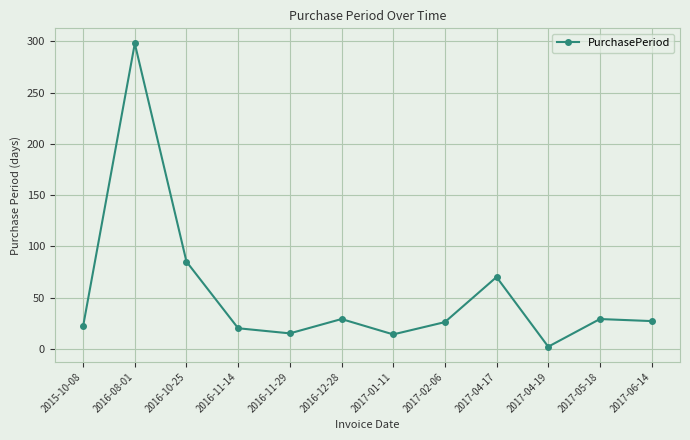

At which label does the data first exceed 27?

2016-08-01